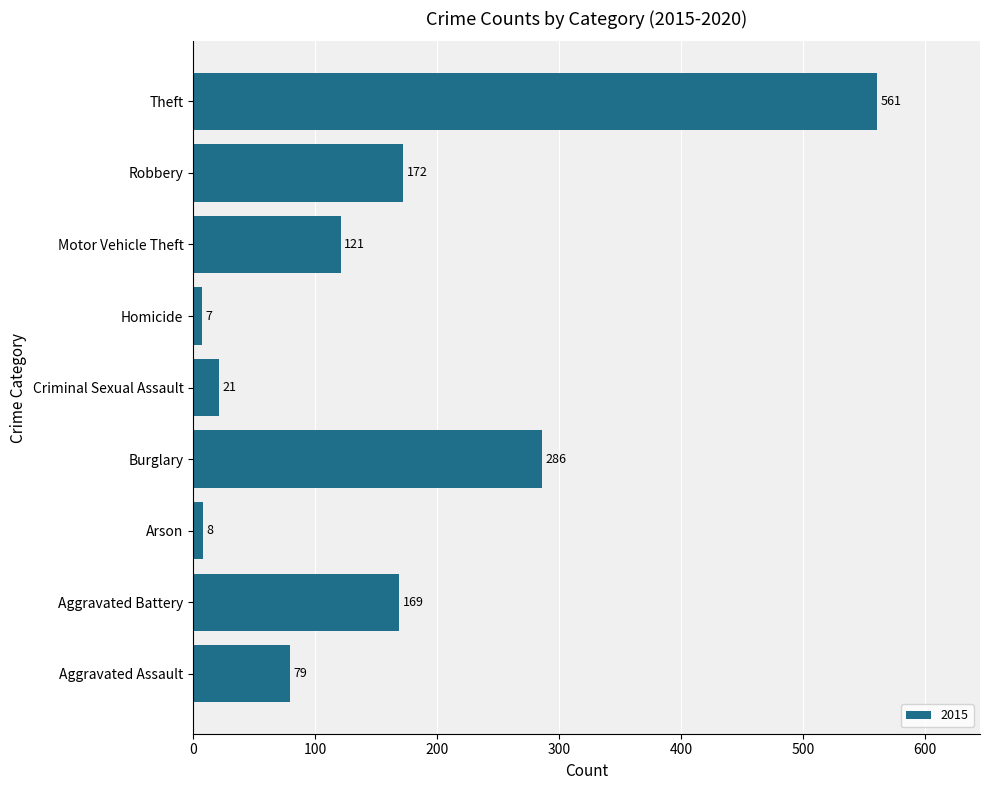

At which label is the value closest to 284?

Burglary